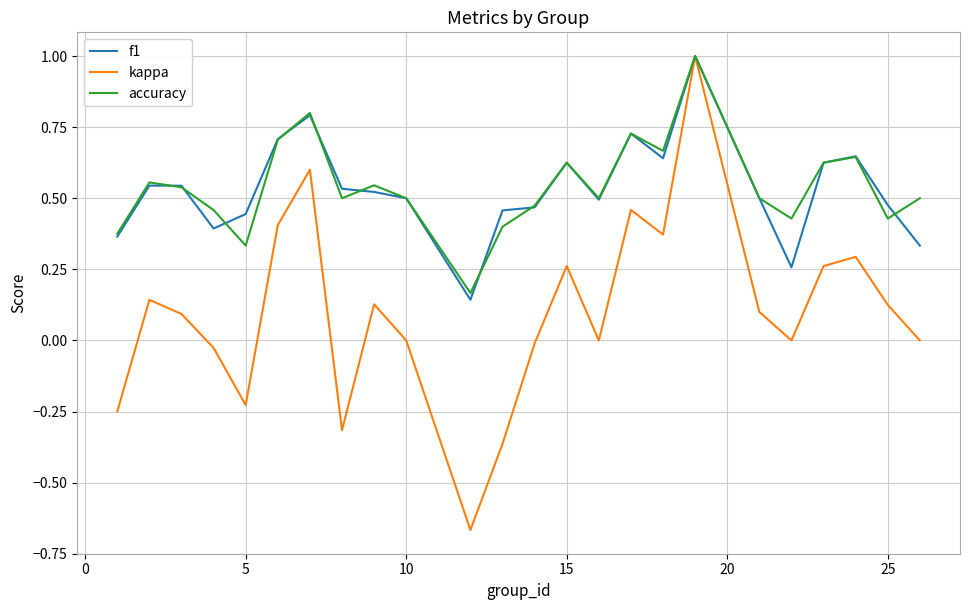

Which series has the widest spread of values?

kappa